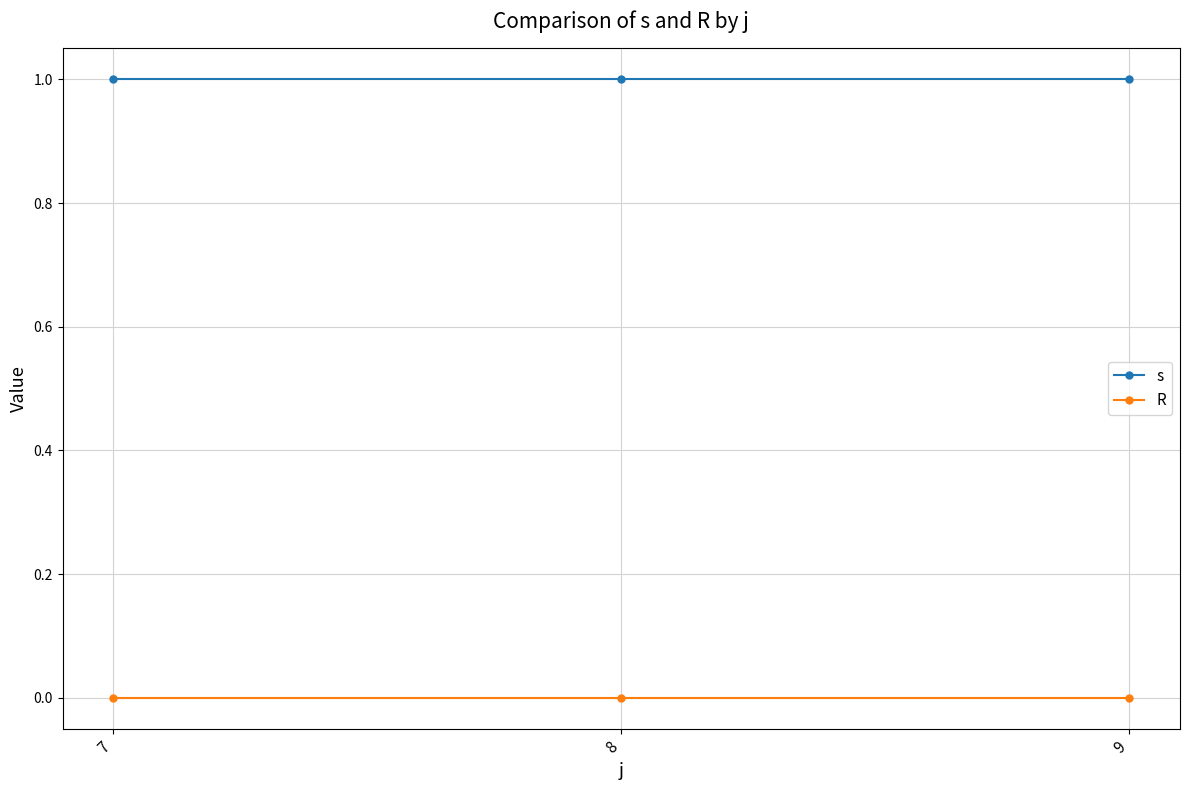

Reading right to left, list all the values displayed in this chart.

s: 1	1	1
R: 0	0	0